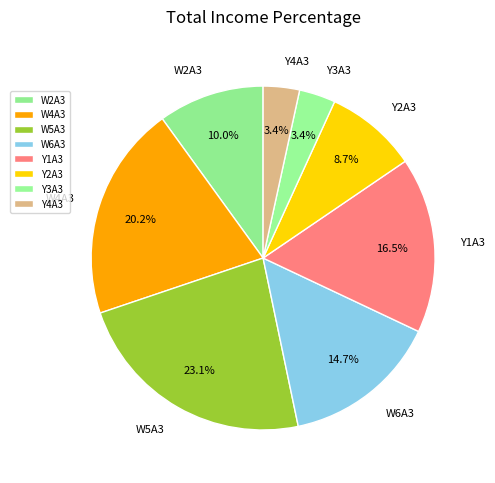

Is there any slice that represents more than half of the pie?

No